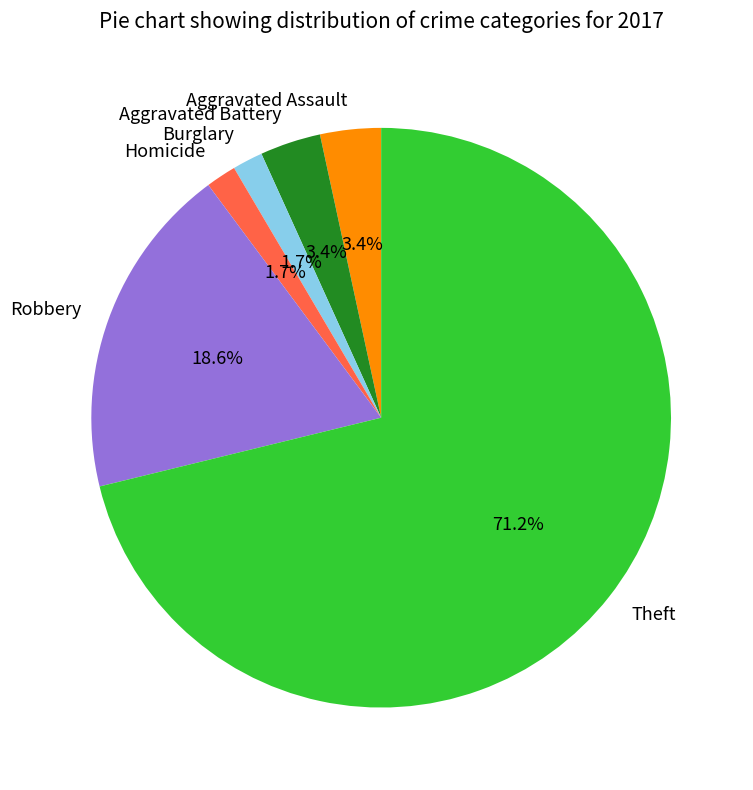

Which slice represents more than half of the pie?

Theft